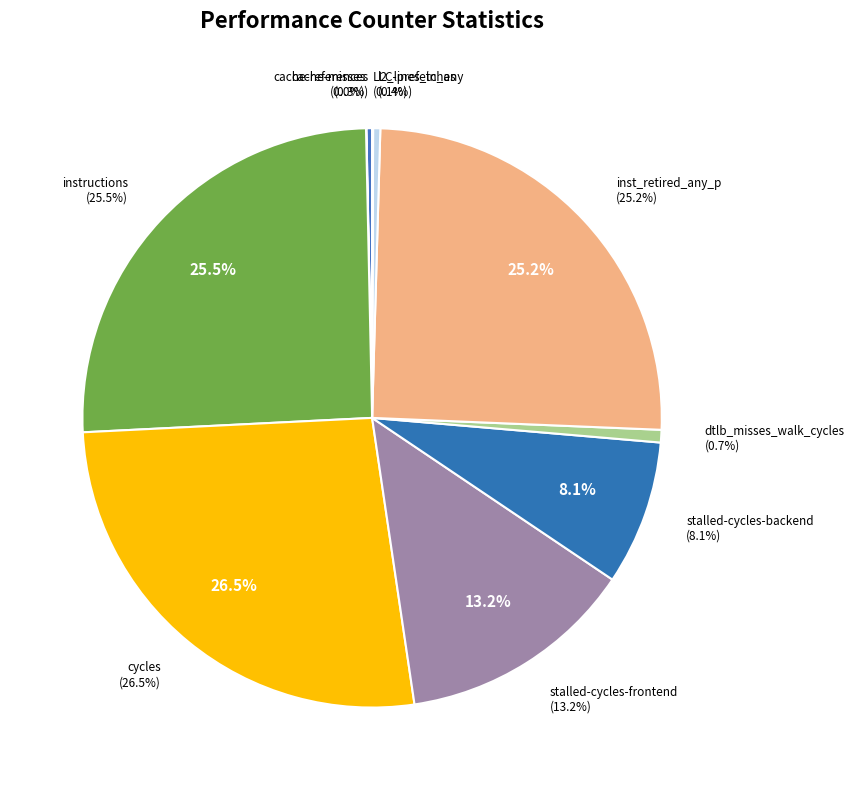

What portion of the pie excludes cache-references?

99.7%